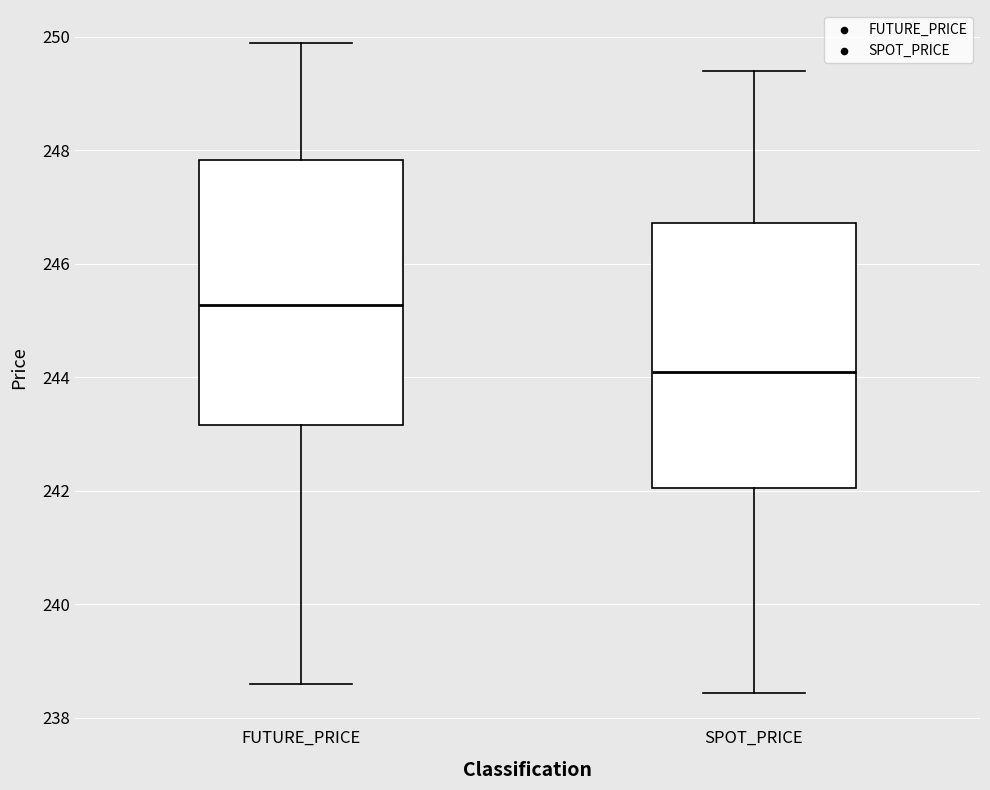

Reading left to right, read every box against the y-axis: the position of its median line, the range the box covers, and the ends of its whiskers. The values are not printed on the chart, so give them approximately, as read against the axis.

FUTURE_PRICE: median 245.2, box 243.2 to 247.8, whiskers 238.6 to 250.0
SPOT_PRICE: median 244.0, box 242.0 to 246.8, whiskers 238.4 to 249.4